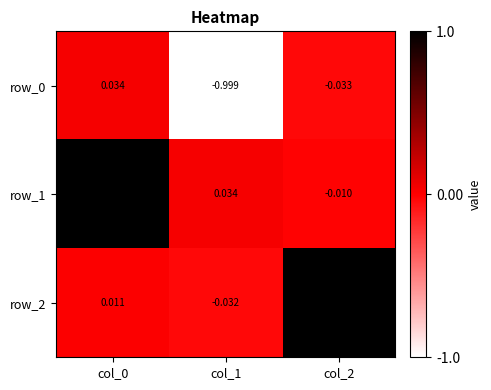

Is the value of row_2 at col_0 greater than the value of row_1 at col_0?

No